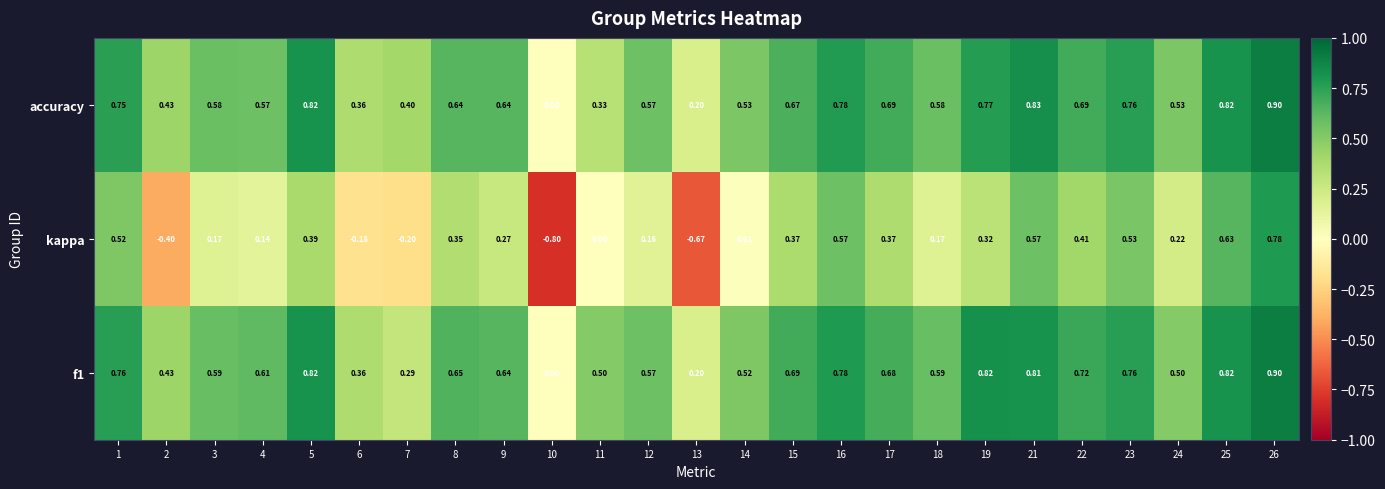

Which series has the largest total across all categories?

f1